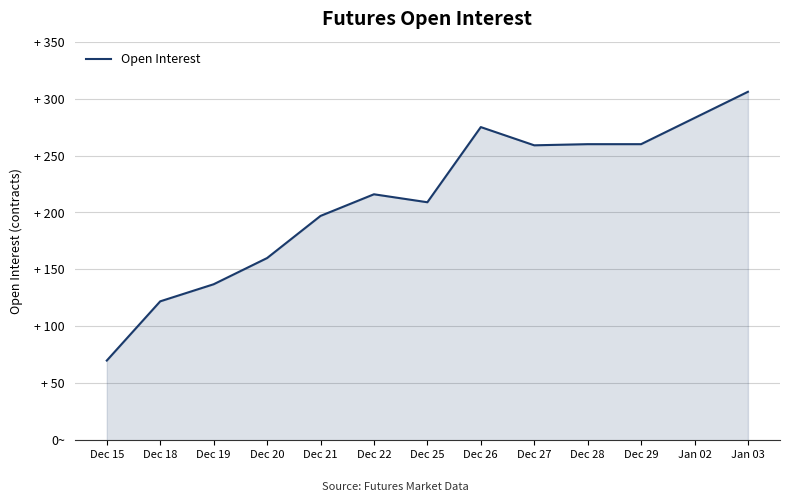

Does the chart have visible grid lines?

Yes